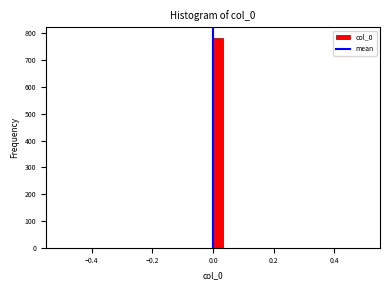

Read against the x-axis, roughly where is the centre of the tallest bar?

0.02